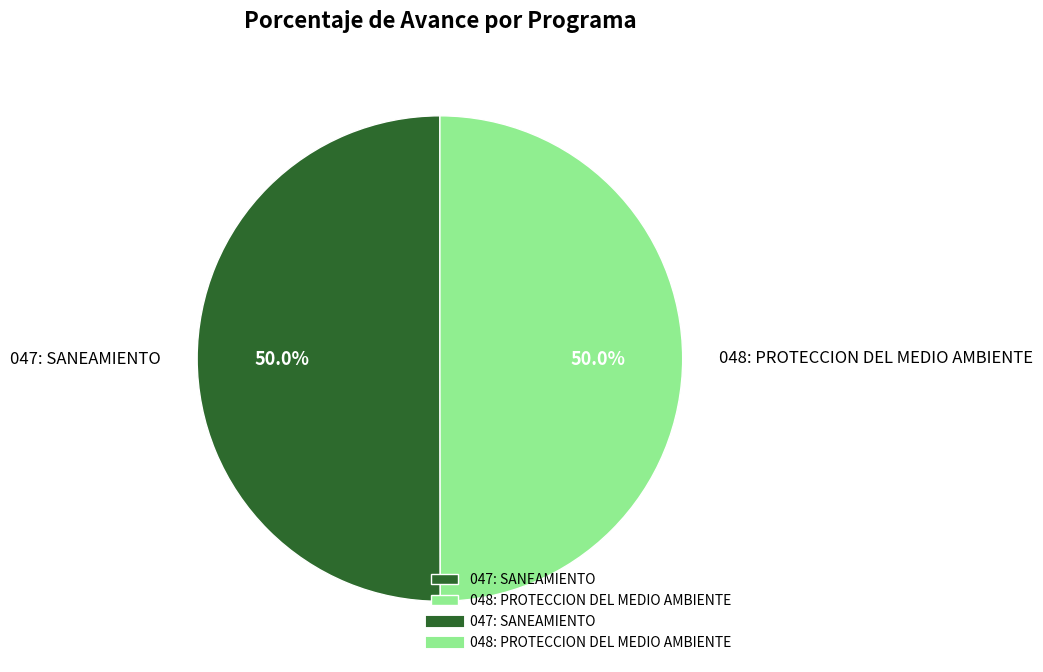

True or false: 048: PROTECCION DEL MEDIO AMBIENTE accounts for 50% of the total.

True